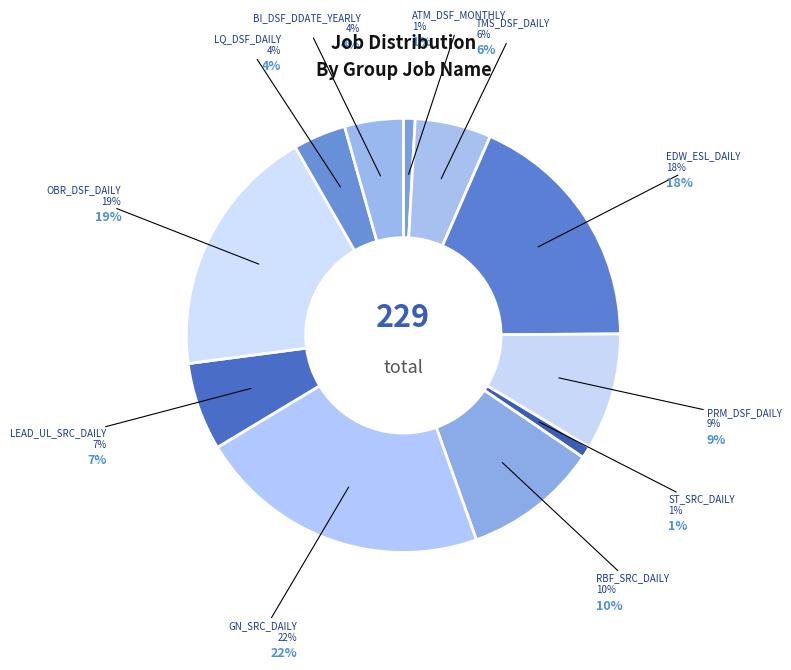

Which has a higher value, BI_DSF_DDATE_YEARLY or ATM_DSF_MONTHLY?

BI_DSF_DDATE_YEARLY